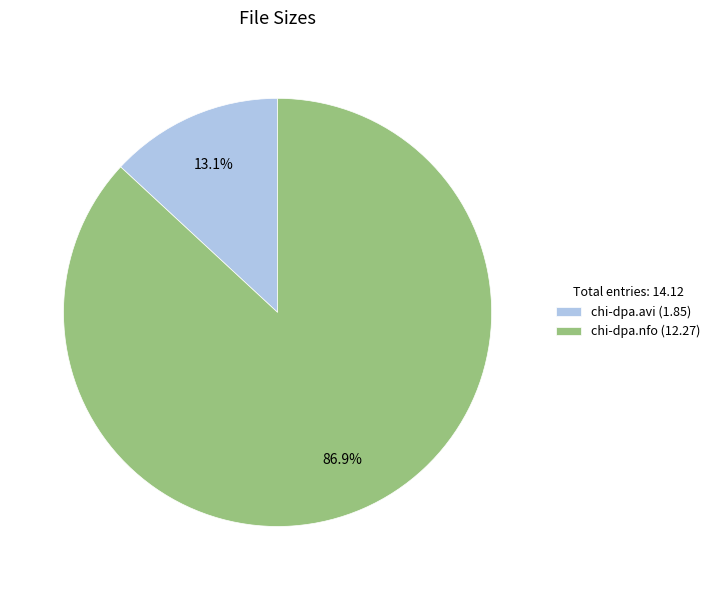

Which category has the smallest portion of the pie?

chi-dpa.avi